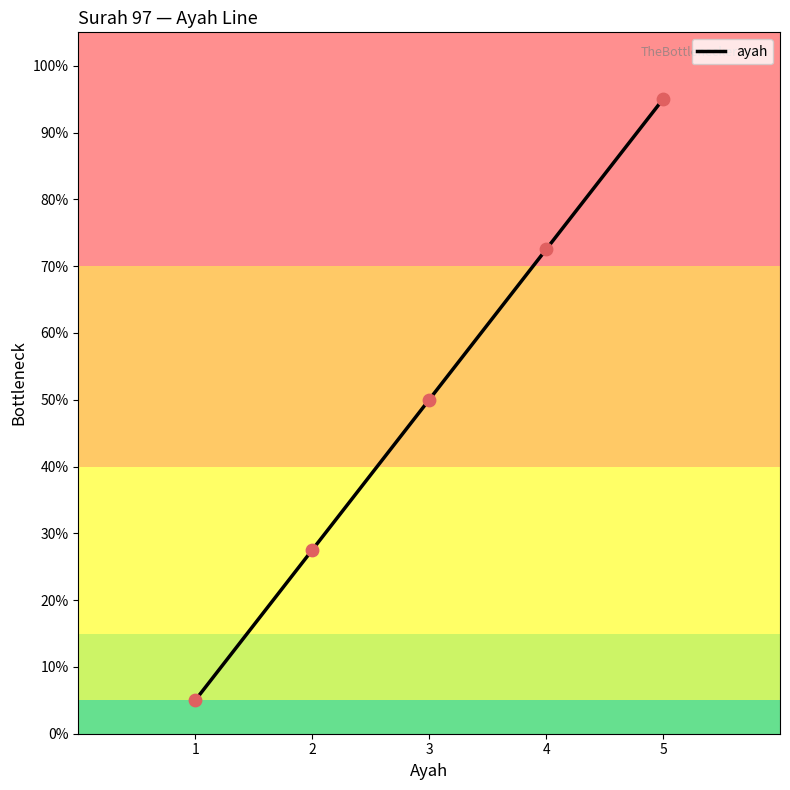

What is the minimum value for ayah?

5.0